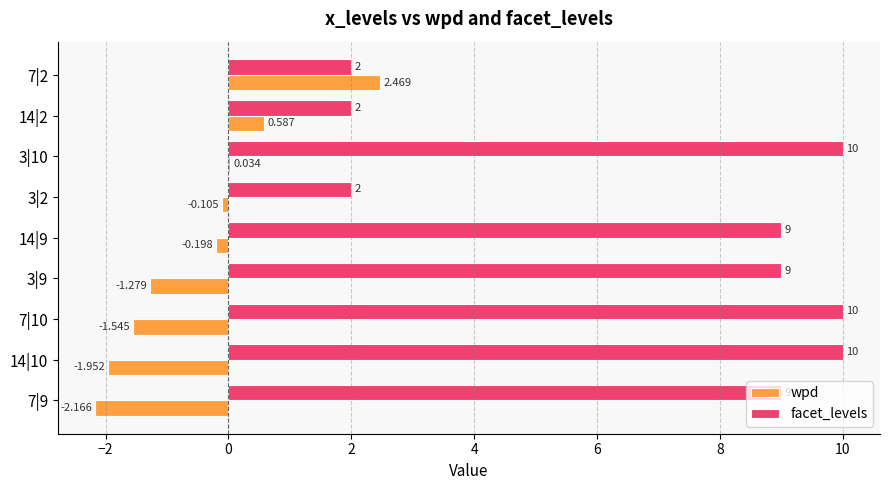

Is the value of wpd at 7|9 greater than the value of facet_levels at 3|10?

No